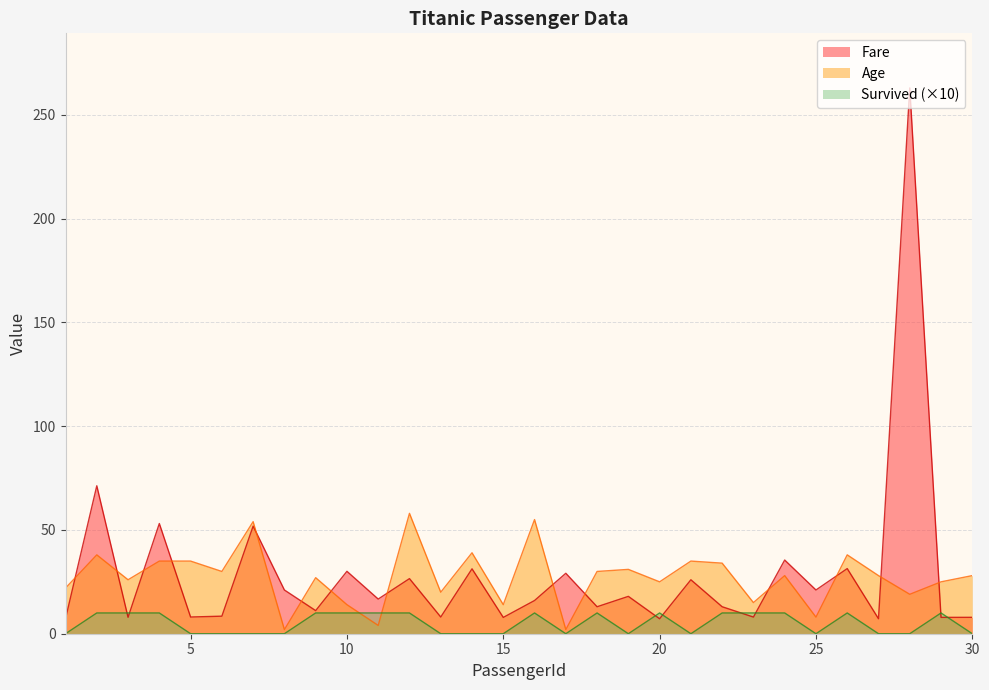

In Fare, how many points are lower than both neighbors (excluding endpoints)?

12